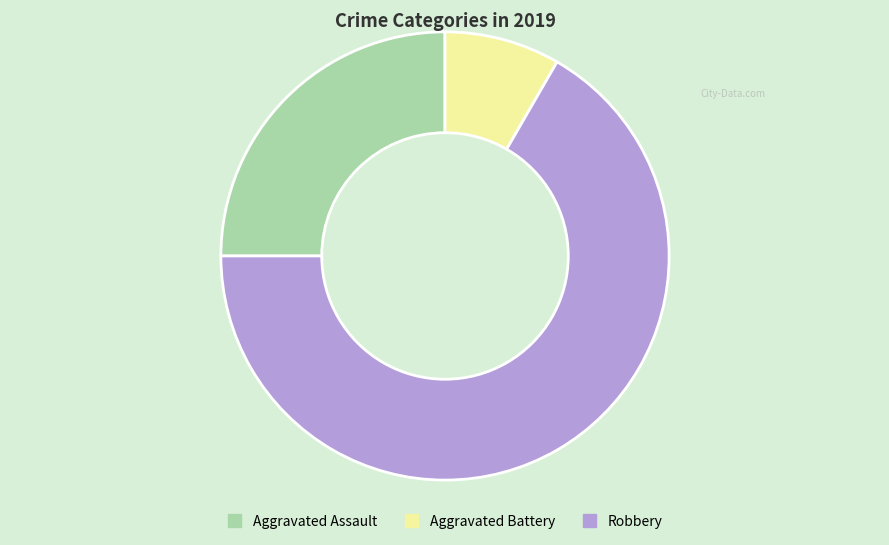

Is the sum of Robbery and Aggravated Assault greater than half?

Yes